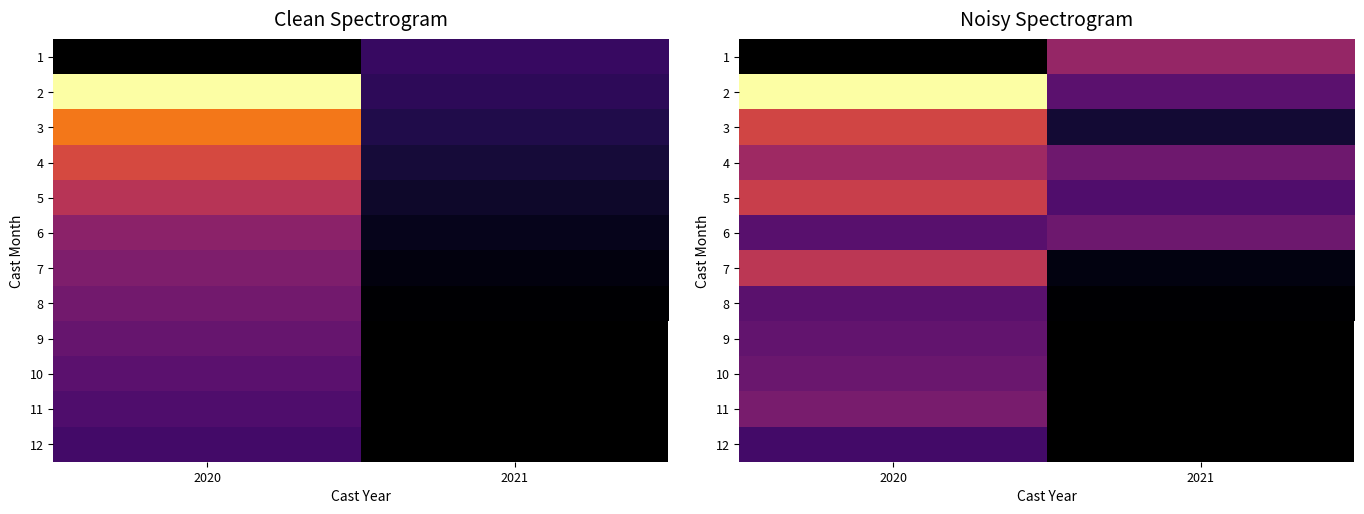

What is the sum of the 6 values at 2020 and 2021?

-17.4